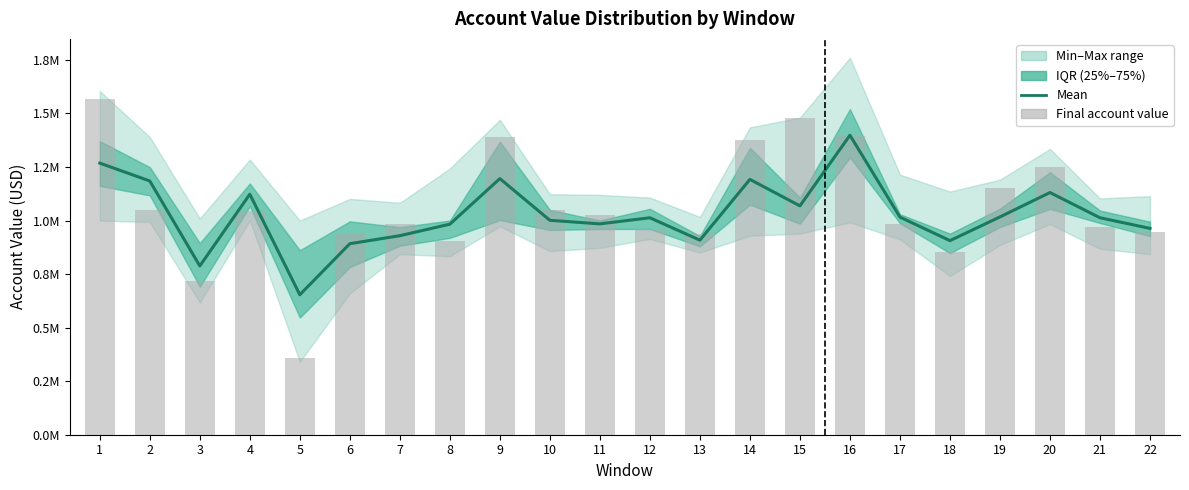

What is the average value of the Final account value series?

1060617.9